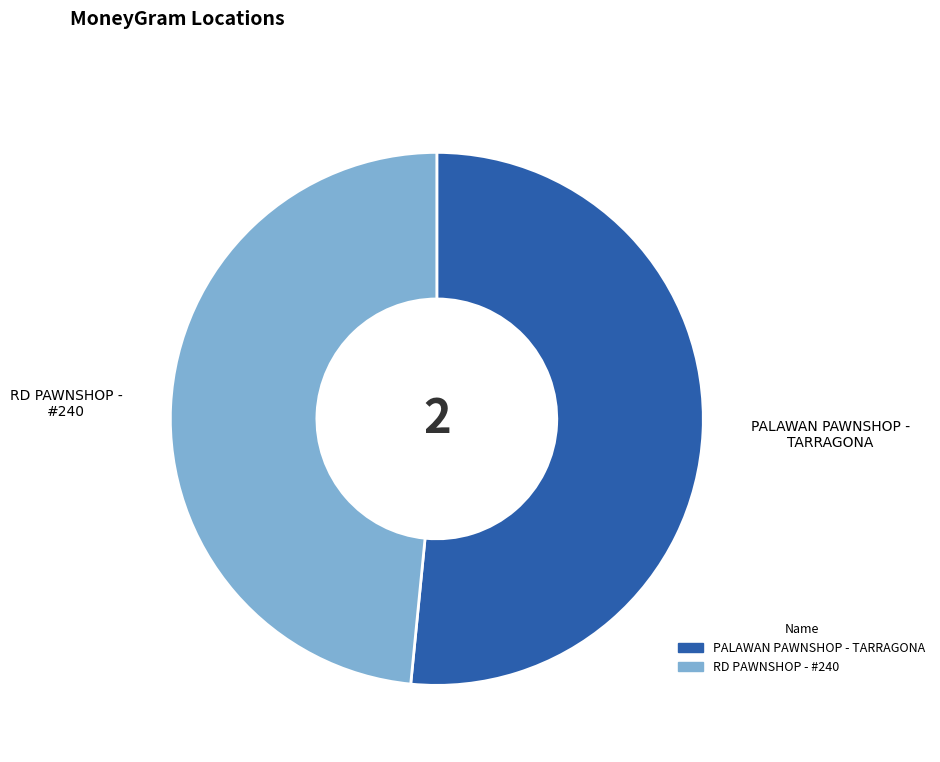

Combined, do PALAWAN PAWNSHOP - TARRAGONA and RD PAWNSHOP - #240 account for over 50%?

Yes